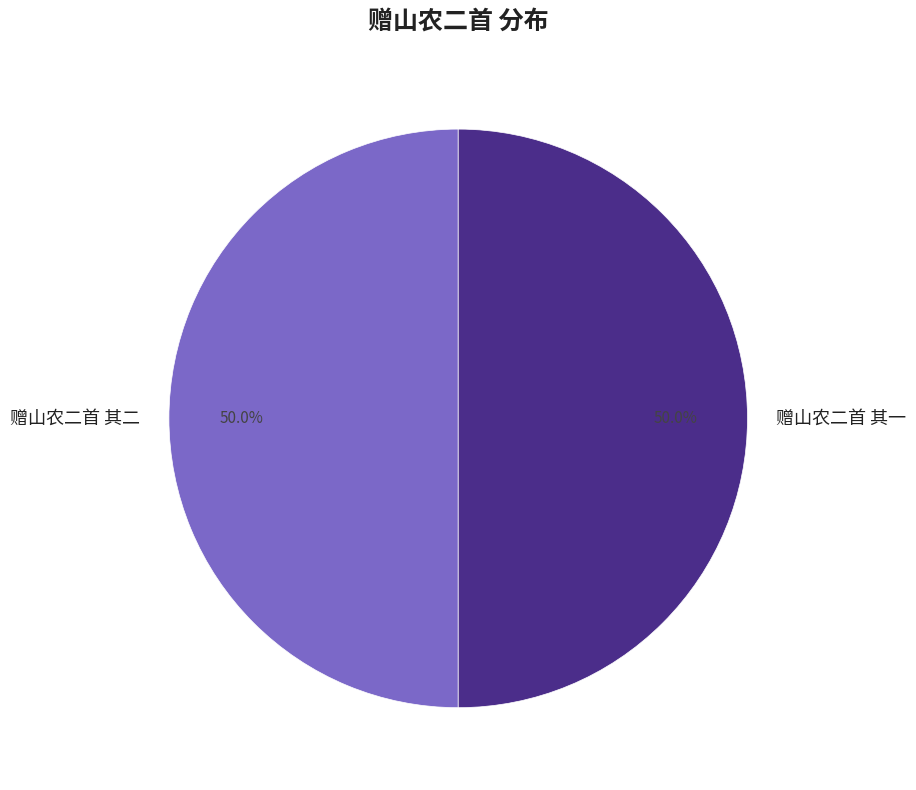

Count the number of slices in the pie.

2